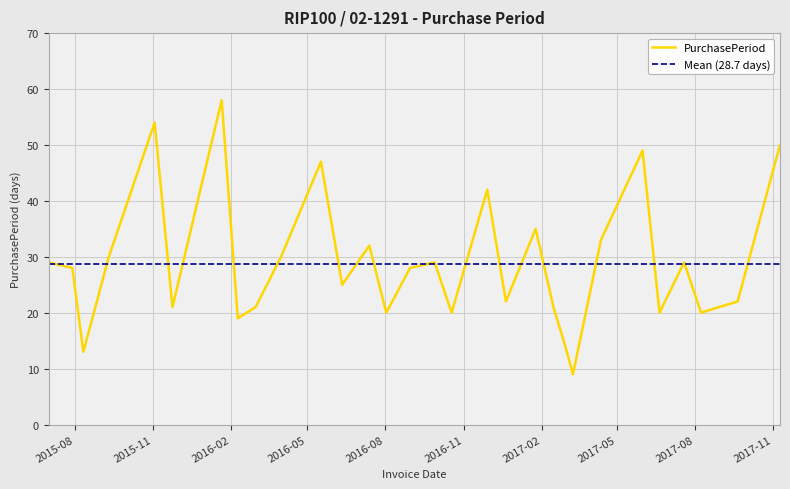

List the labels in order of value, smallest first.

2017-03-10, 2015-08-11, 2017-03-01, 2016-02-09, 2016-08-02, 2016-10-18, 2017-06-20, 2017-08-08, 2015-11-24, 2016-03-01, 2017-02-15, 2017-08-29, 2016-12-21, 2017-09-20, 2016-06-11, 2015-07-29, 2016-08-30, 2015-07-01, 2016-09-28, 2017-07-19, 2015-09-10, 2016-03-31, 2016-07-13, 2017-04-12, 2017-01-25, 2016-11-29, 2016-05-17, 2017-05-31, 2017-11-09, 2015-11-03, 2016-01-21